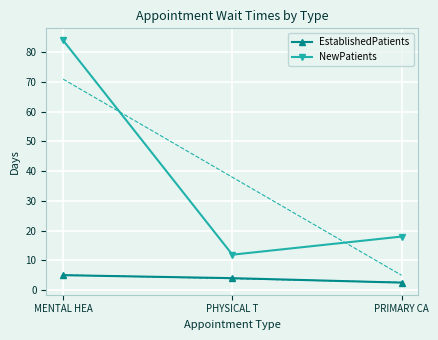

The value of NewPatients at MENTAL HEA is 130.2. True or false?

False